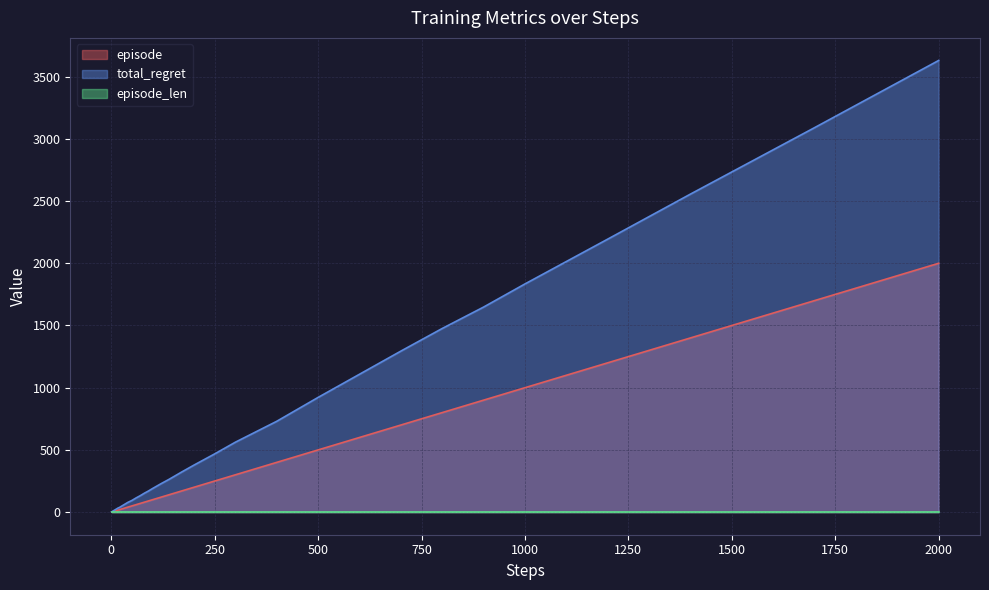

Which series has the largest range (max minus min)?

total_regret